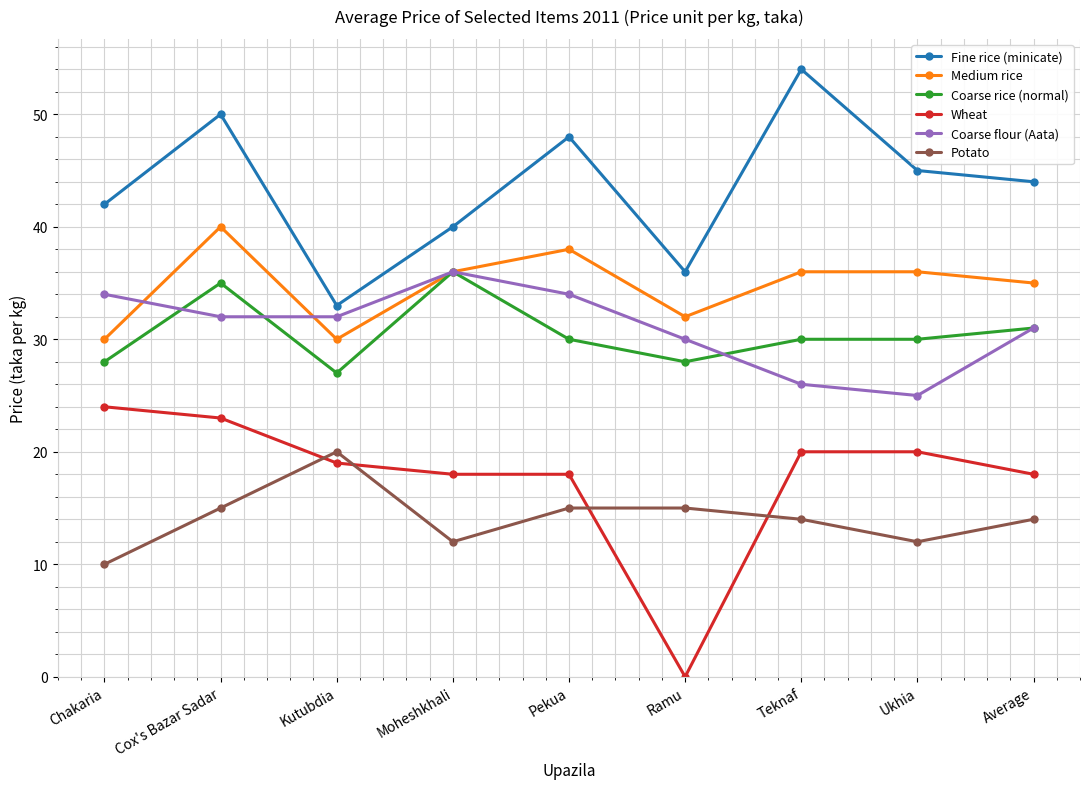

Which label corresponds to the largest value in the chart?

Teknaf